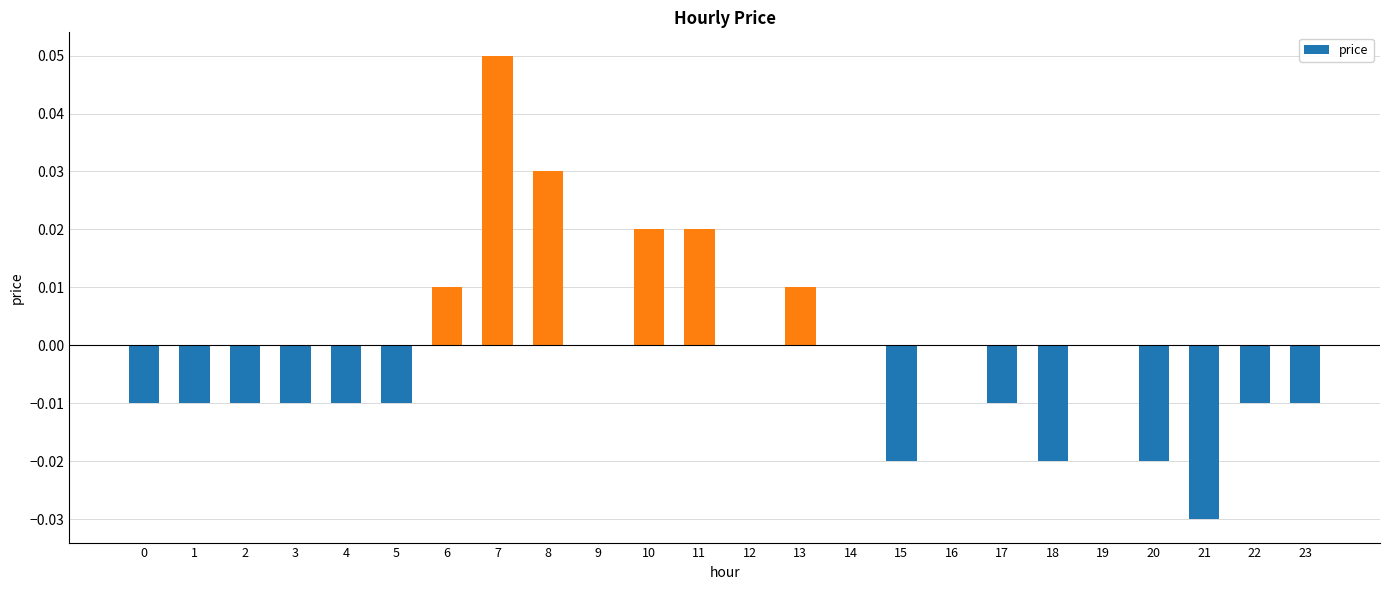

How many data points does each series have?

24